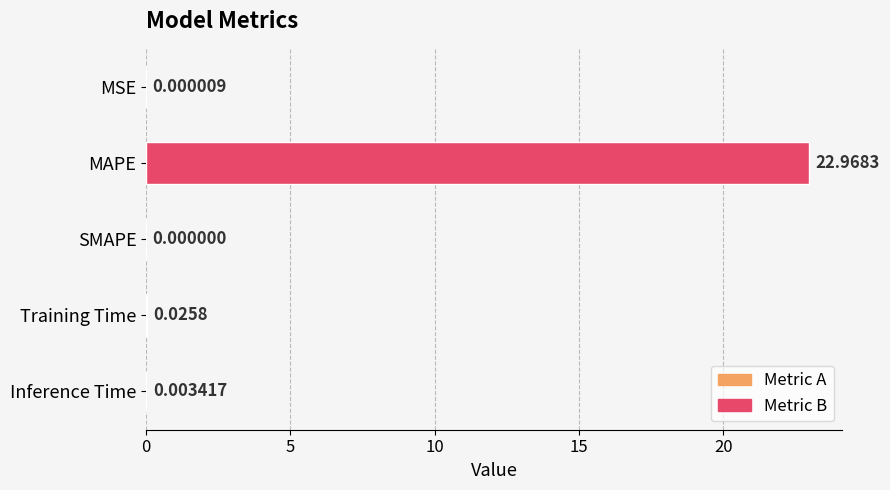

Count the number of values greater than 0.

4